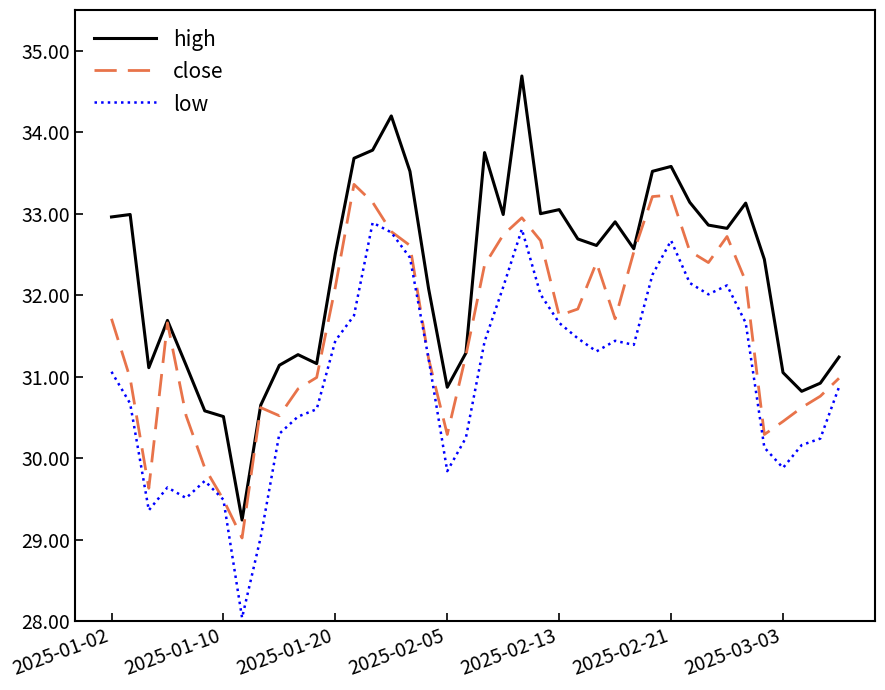

True or false: high and low cross at least once.

False